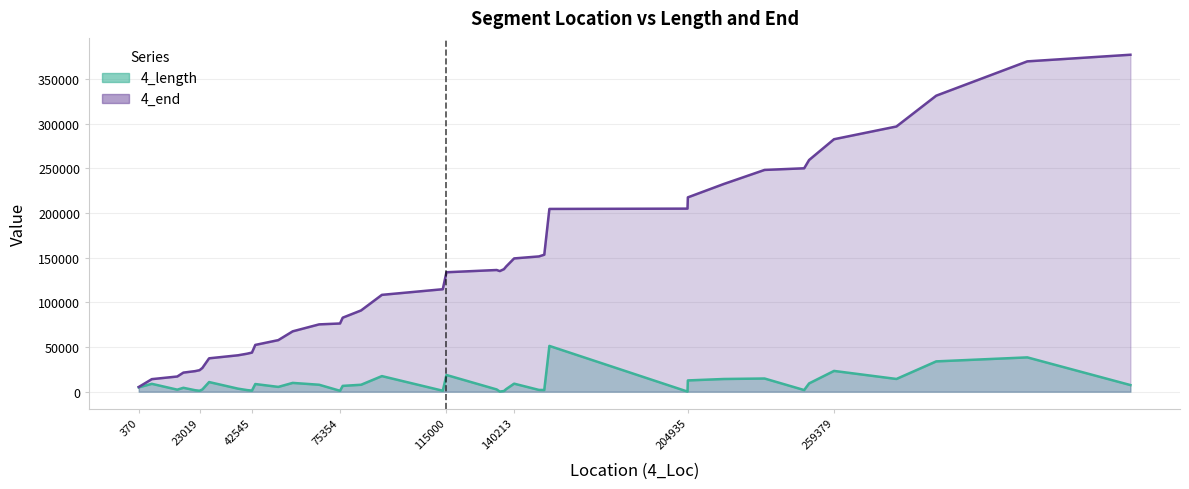

How many values in the 4_end series exceed 133707?

19